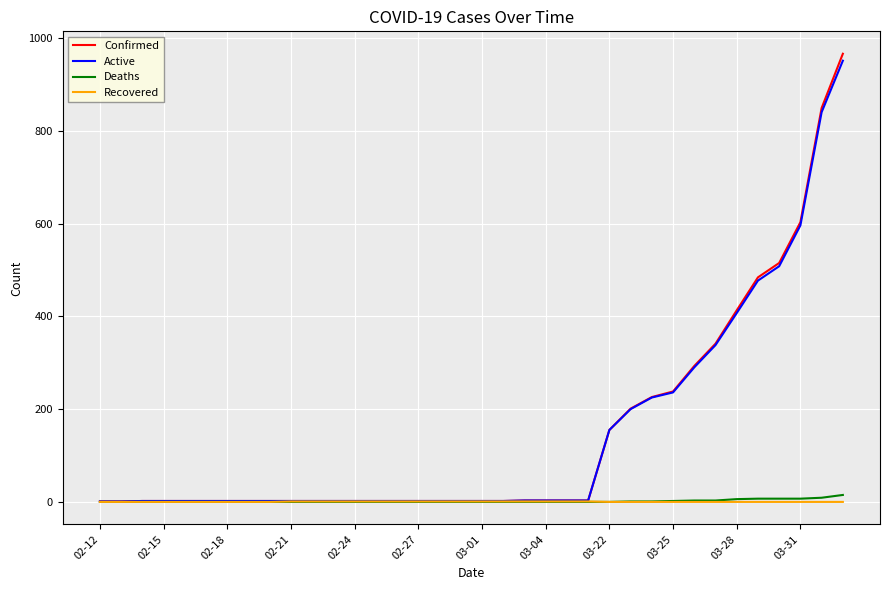

What is the maximum value shown in the chart?

966